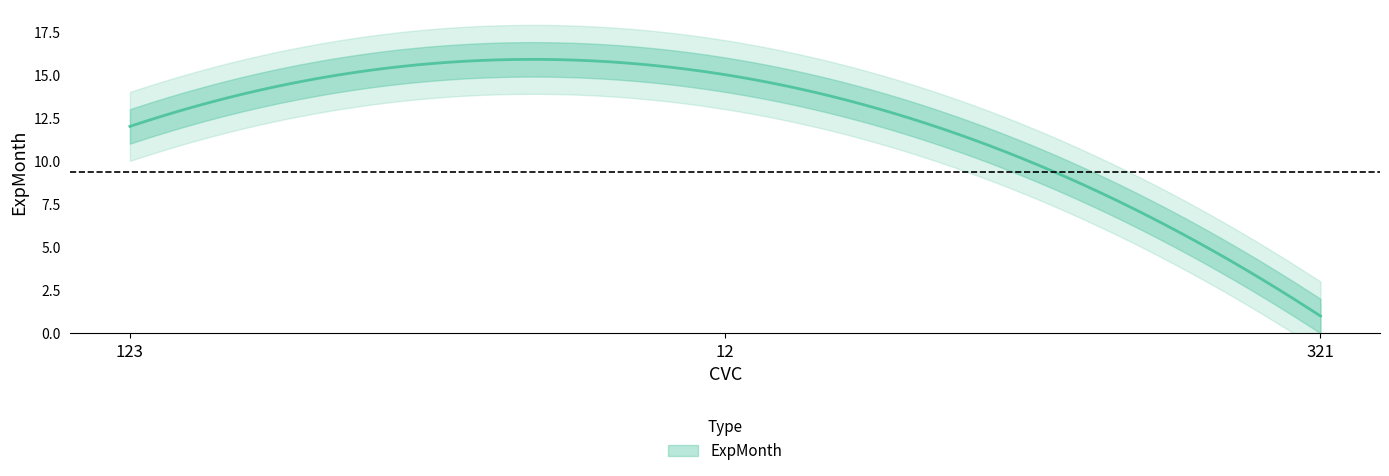

Which has a higher value, 12 or 123?

12